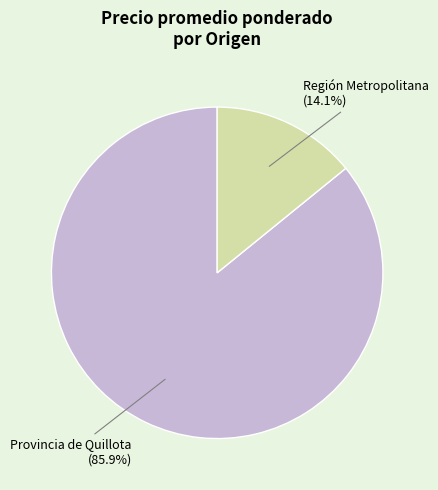

Count the number of slices in the pie.

2